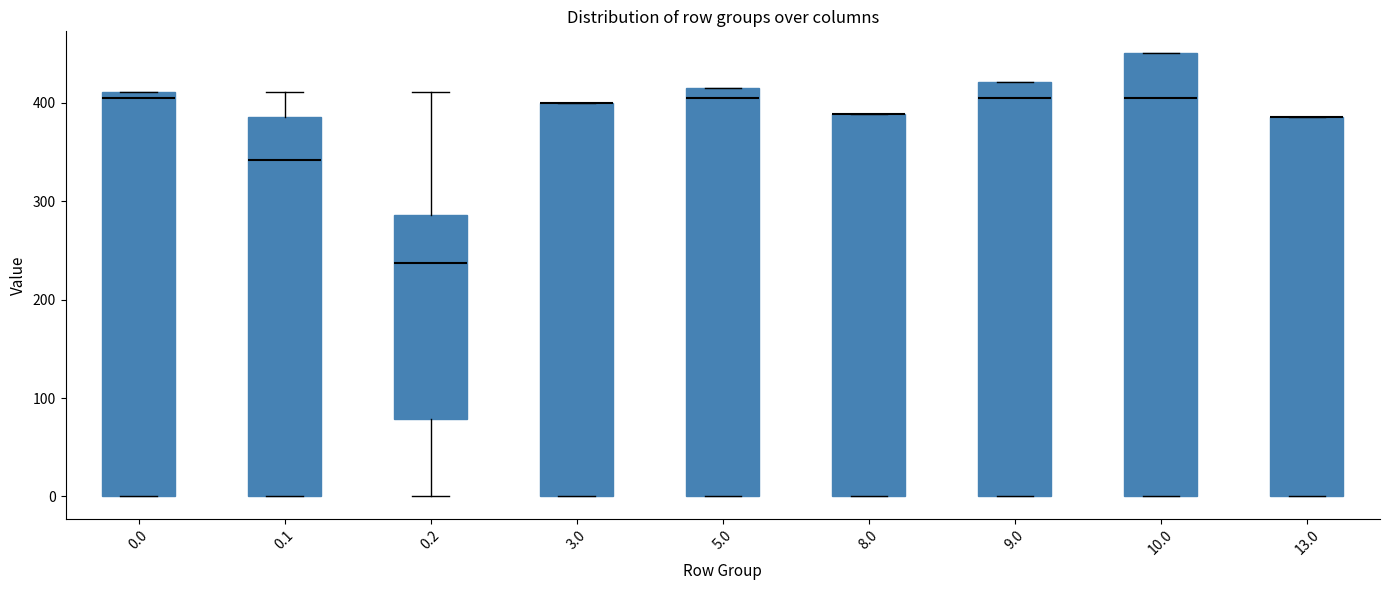

Reading left to right, transcribe this box plot: for each box, give where its median line is, the range the box spans, and where its two whiskers end, as read against the y-axis. The values are not printed on the chart, so give them approximately, as read against the axis.

0.0: median 400, box 0 to 410, whiskers 0 to 410
0.1: median 340, box 0 to 390, whiskers 0 to 410
0.2: median 240, box 80 to 290, whiskers 0 to 410
3.0: median 400 (drawn on the box's upper edge), box 0 to 400, whiskers 0 to 400
5.0: median 400, box 0 to 420, whiskers 0 to 420
8.0: median 390 (drawn on the box's upper edge), box 0 to 390, whiskers 0 to 390
9.0: median 400, box 0 to 420, whiskers 0 to 420
10.0: median 400, box 0 to 450, whiskers 0 to 450
13.0: median 390 (drawn on the box's upper edge), box 0 to 390, whiskers 0 to 390